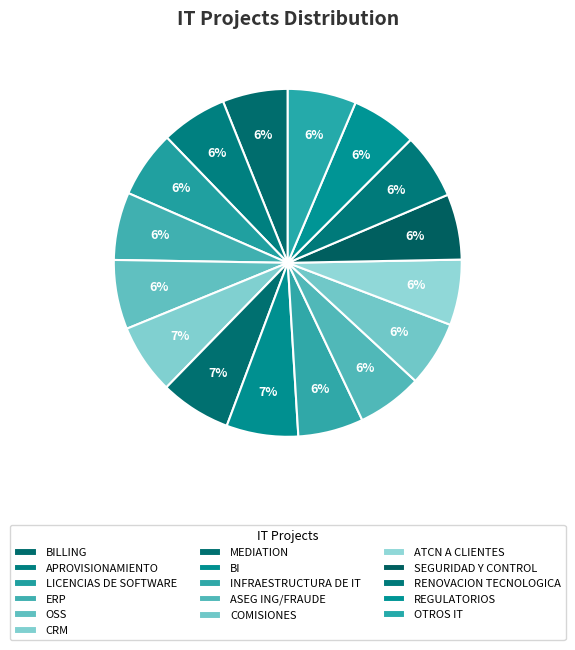

What is the largest slice in the pie chart?

BI